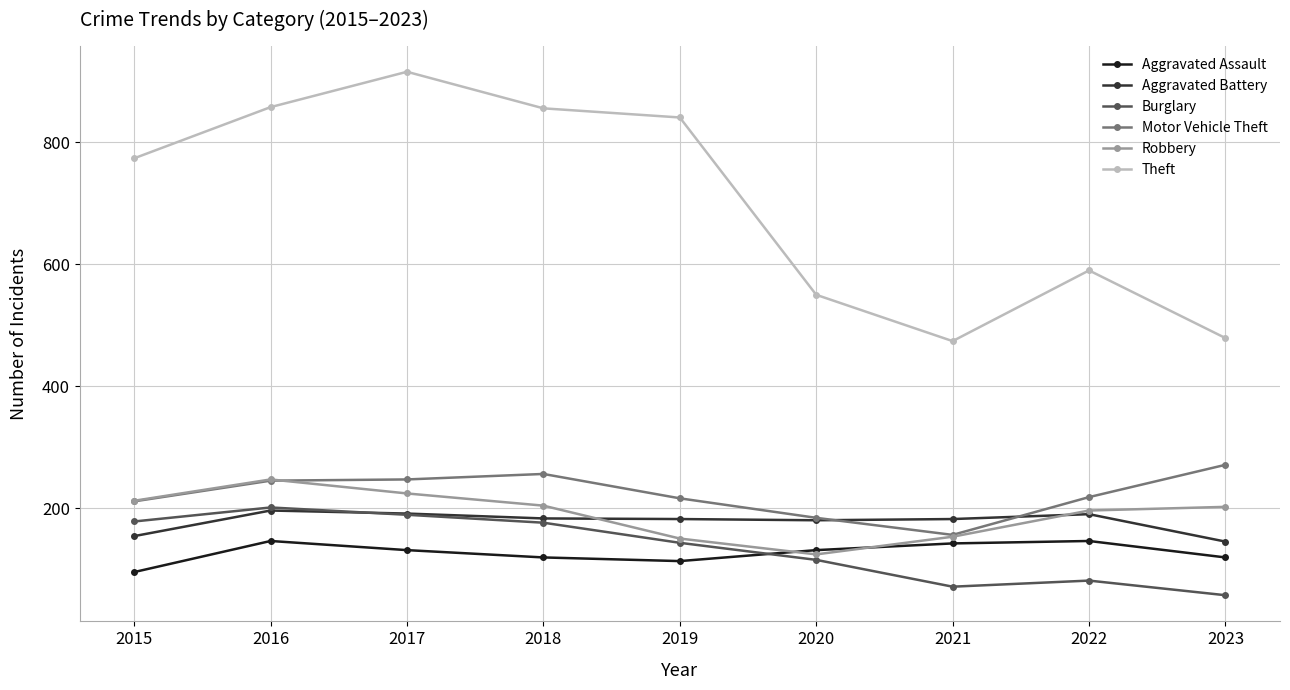

Read the Motor Vehicle Theft value at 2021, to the nearest 50.

150